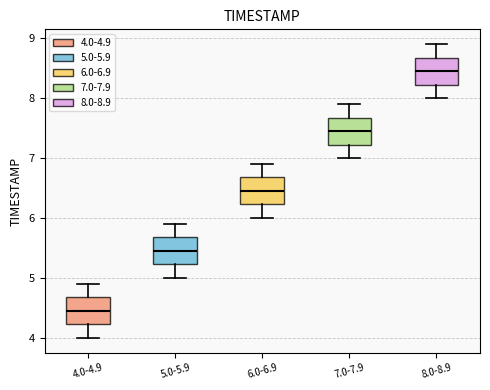

Reading left to right, transcribe this box plot: for each box, give where its median line is, the range the box spans, and where its two whiskers end, as read against the y-axis. The values are not printed on the chart, so give them approximately, as read against the axis.

4.0-4.9: median 4.5, box 4.2 to 4.7, whiskers 4.0 to 4.9
5.0-5.9: median 5.5, box 5.2 to 5.7, whiskers 5.0 to 5.9
6.0-6.9: median 6.5, box 6.2 to 6.7, whiskers 6.0 to 6.9
7.0-7.9: median 7.5, box 7.2 to 7.7, whiskers 7.0 to 7.9
8.0-8.9: median 8.5, box 8.2 to 8.7, whiskers 8.0 to 8.9